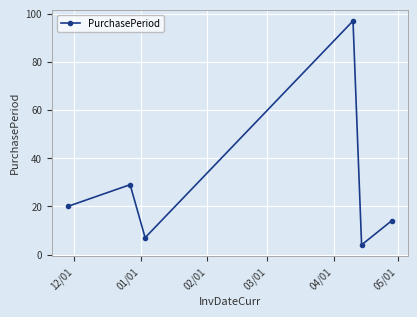

What is the minimum value shown in the chart?

4